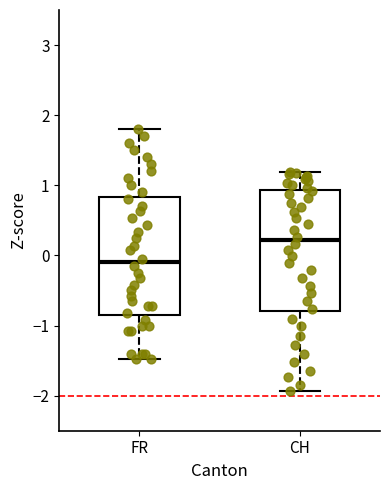

Where does the lower whisker of the box for CH end on the y-axis? The values are not printed on the chart, so give them approximately, as read against the axis.

-1.9